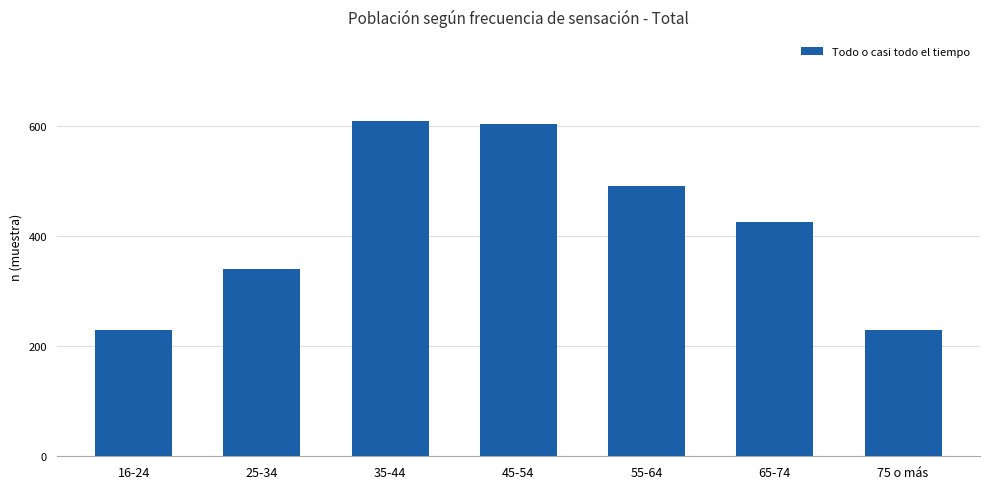

At which label is the value closest to 419?

65-74